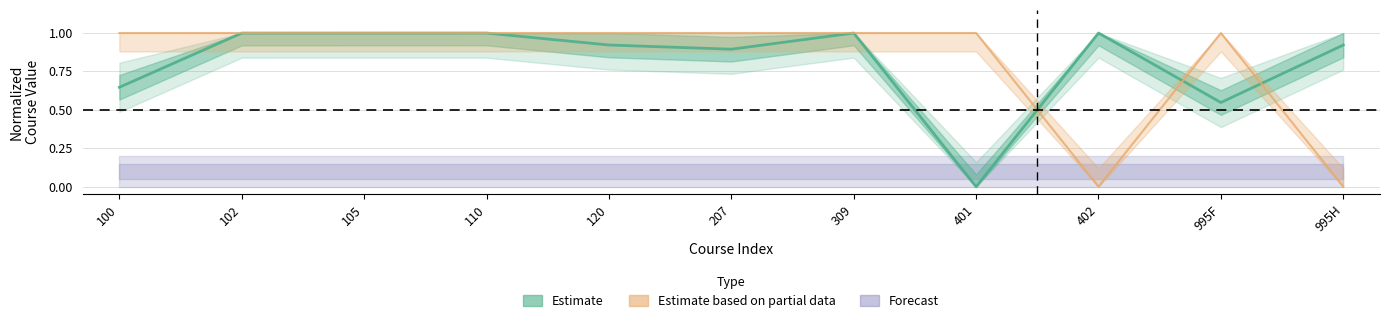

Is the value of Estimate at 207 greater than the value of Estimate based on partial data at 995F?

No